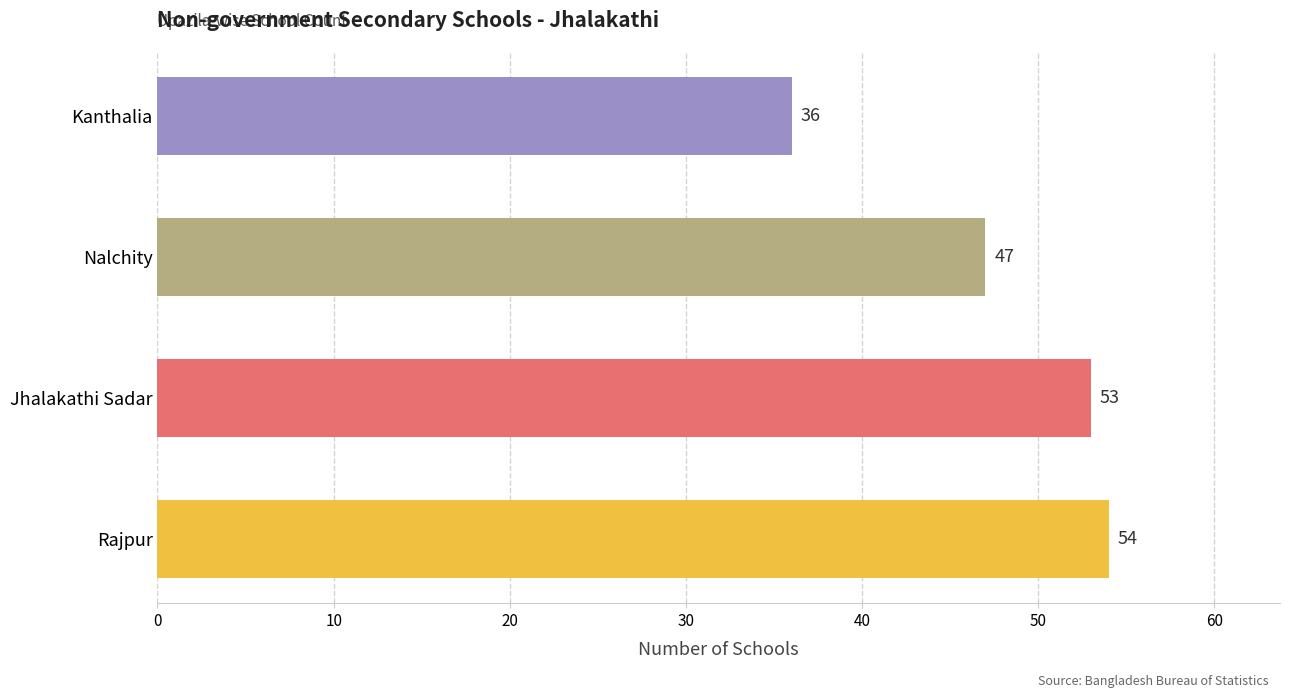

Reading top to bottom, transcribe all the data shown in this chart.

Kanthalia=36	Nalchity=47	Jhalakathi Sadar=53	Rajpur=54